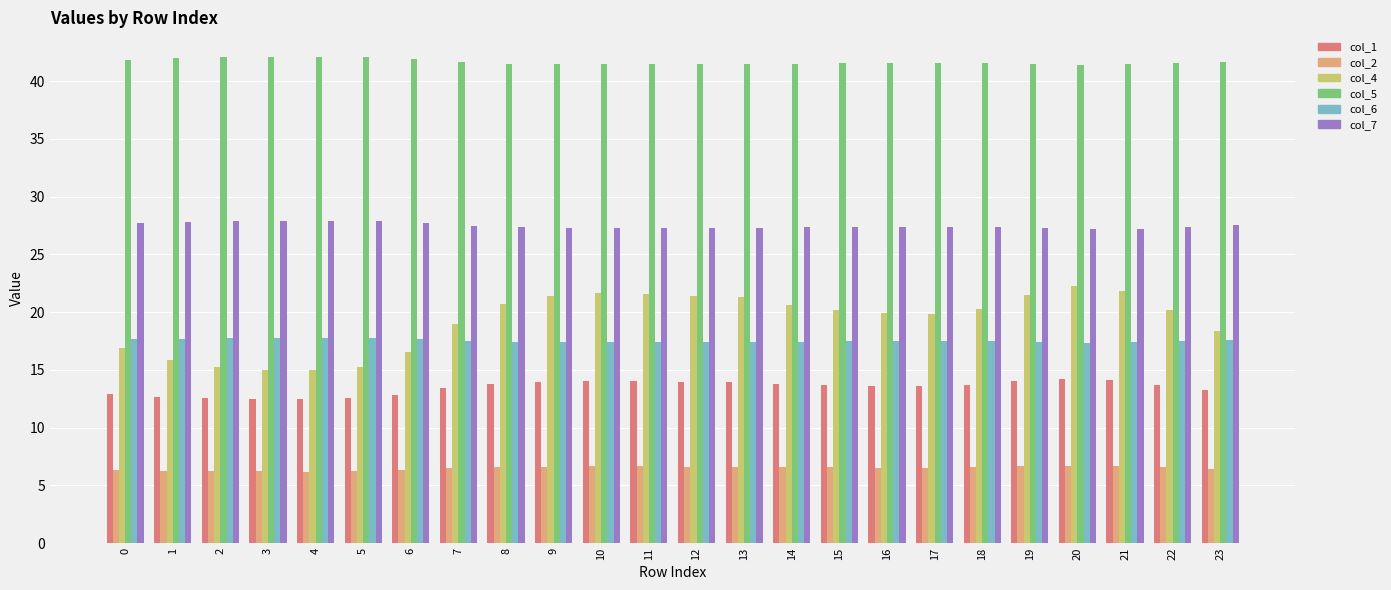

What is the total value across all series at 19?

128.2